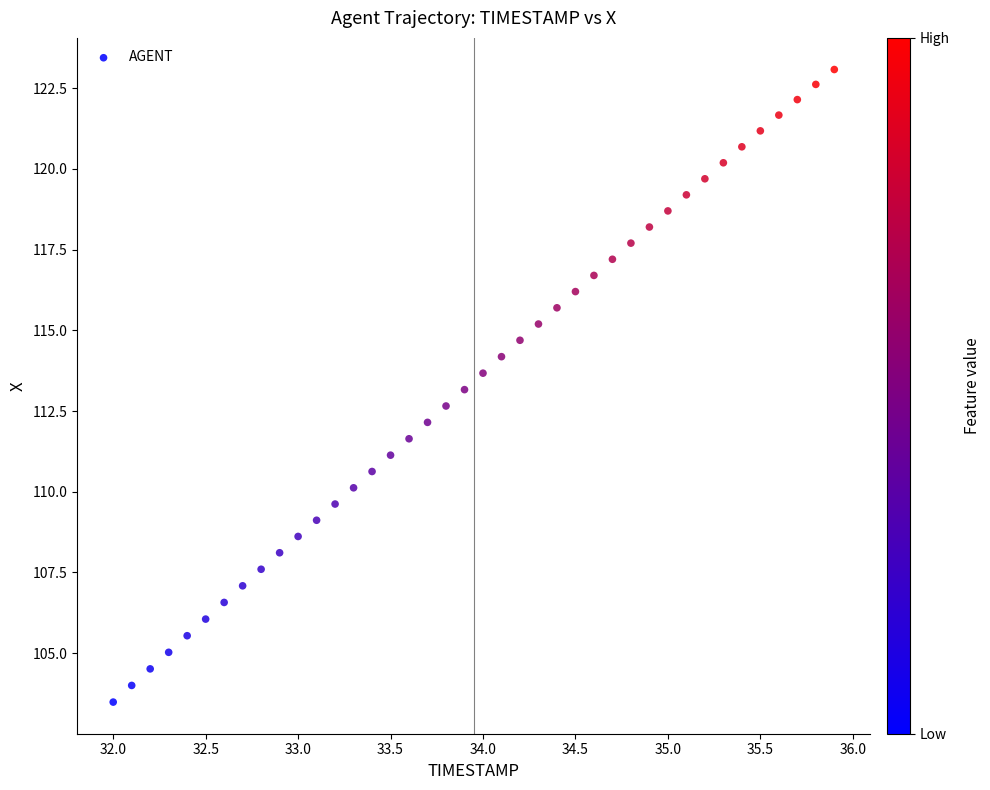

What is the range of X values (max minus min)?

3.9